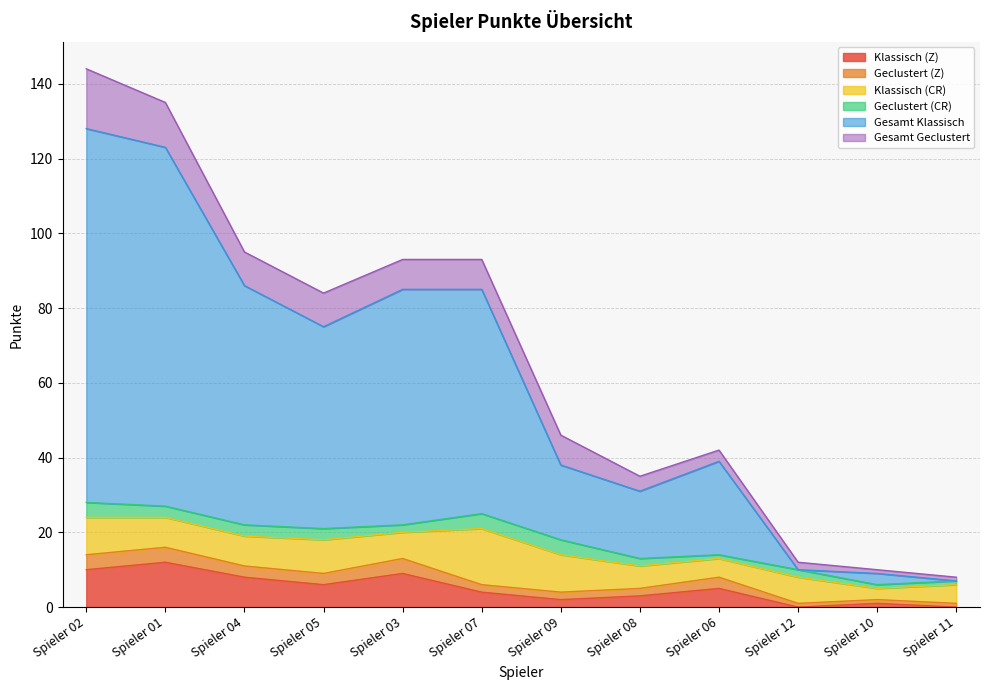

What is the spread (max minus min) of values at Spieler 05?

51